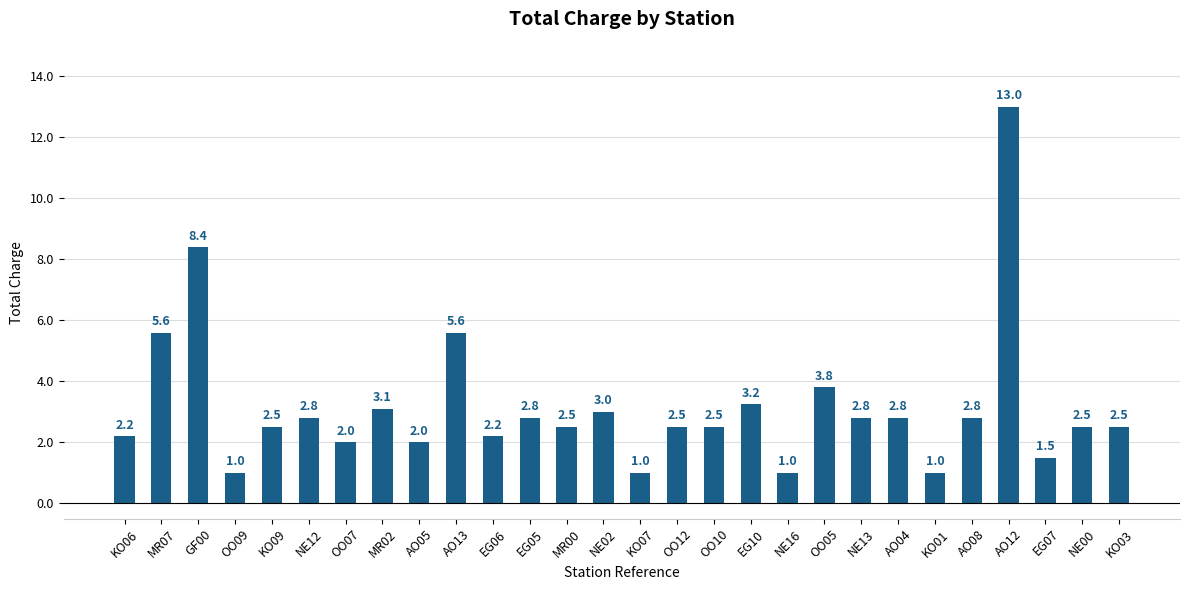

The chart shows a value of 4.4 at NE00. True or false?

False